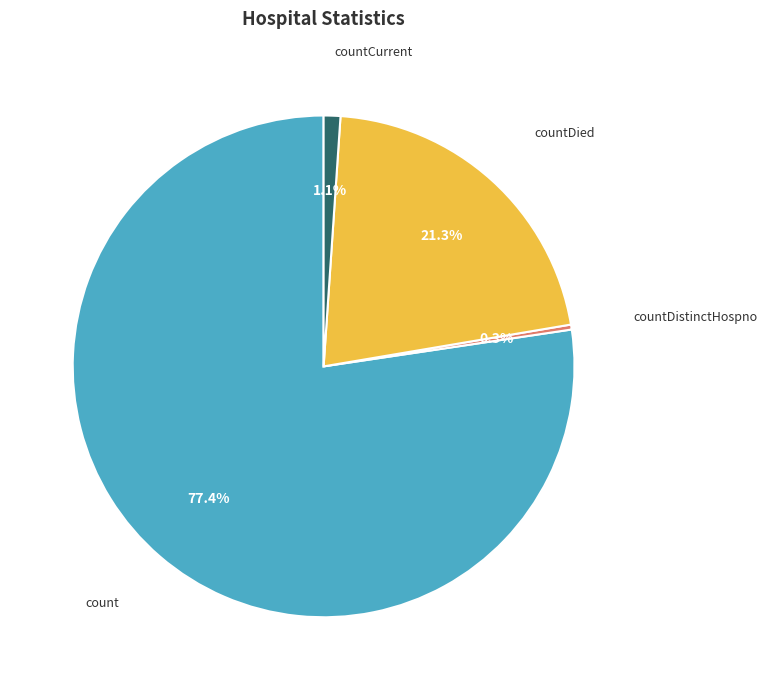

Do countDied and countDistinctHospno together represent more than half of the pie?

No